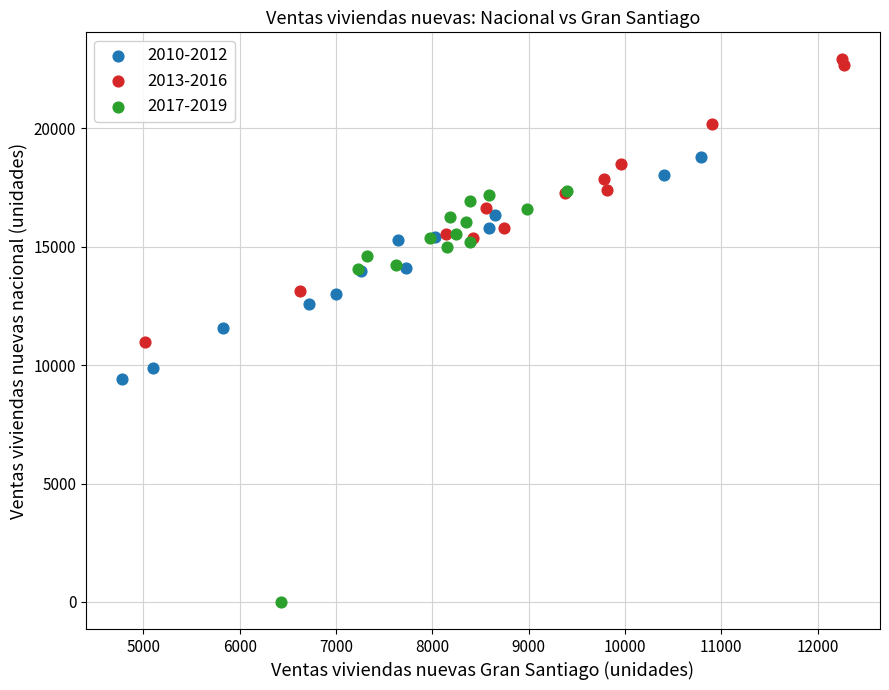

Which series reaches the maximum Y coordinate?

2013-2016